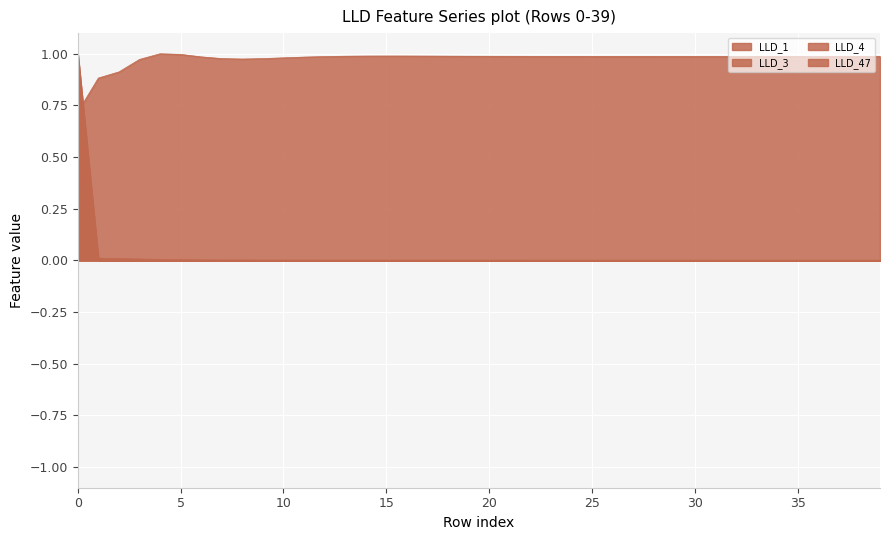

Rank the series at 35 from highest to lowest value.

LLD_1, LLD_47, LLD_3, LLD_4